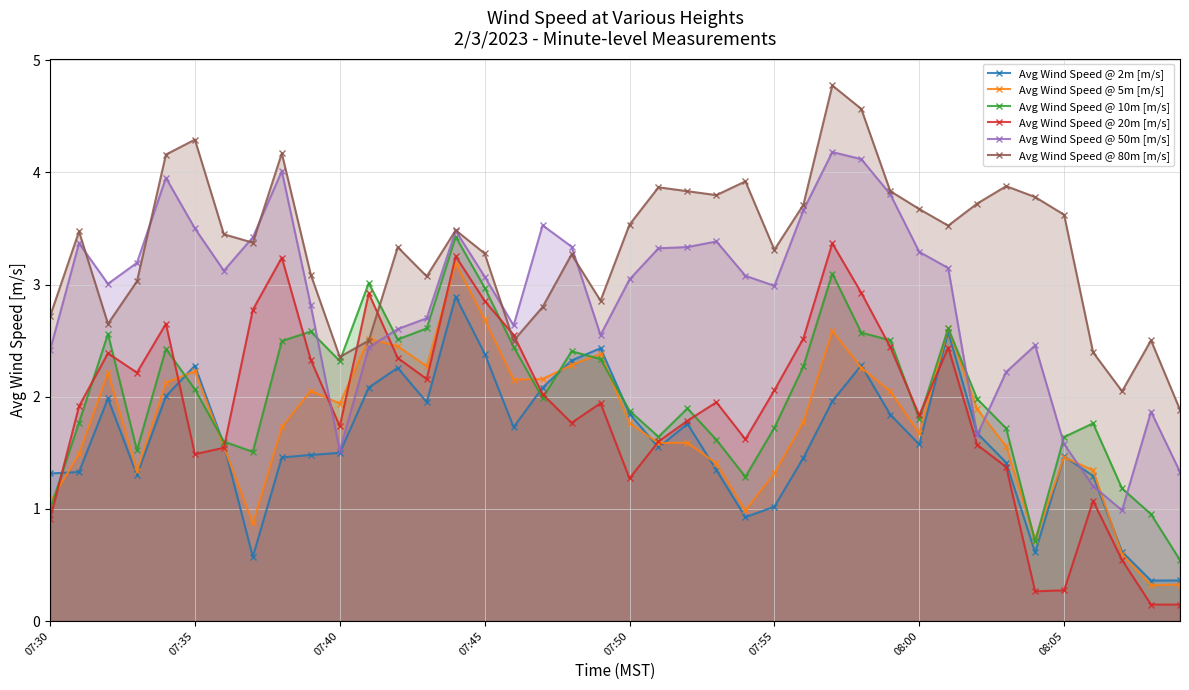

Which series has the largest total across all categories?

Avg Wind Speed @ 80m [m/s]